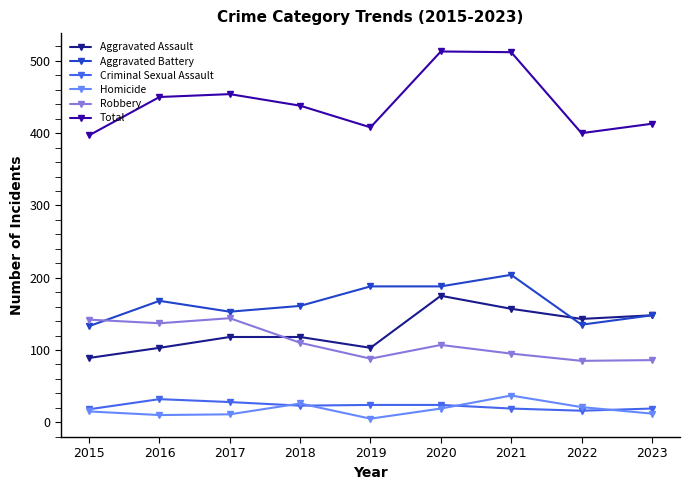

Which series has the widest spread of values?

Total